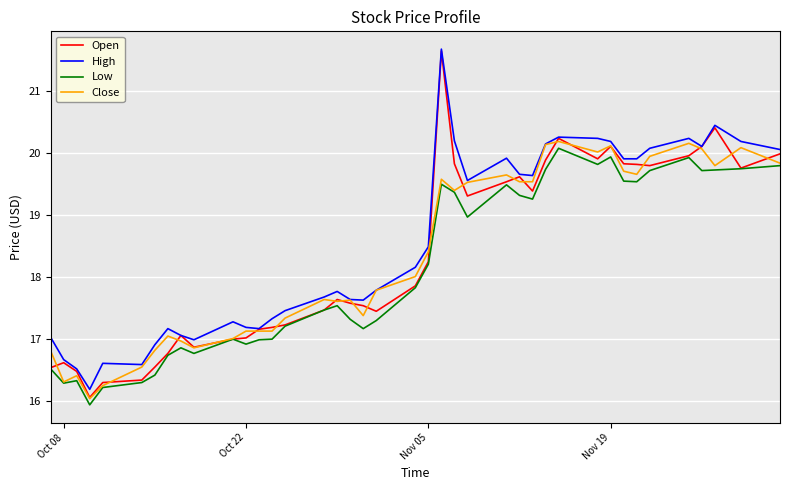

True or false: High and Low intersect in this chart.

False